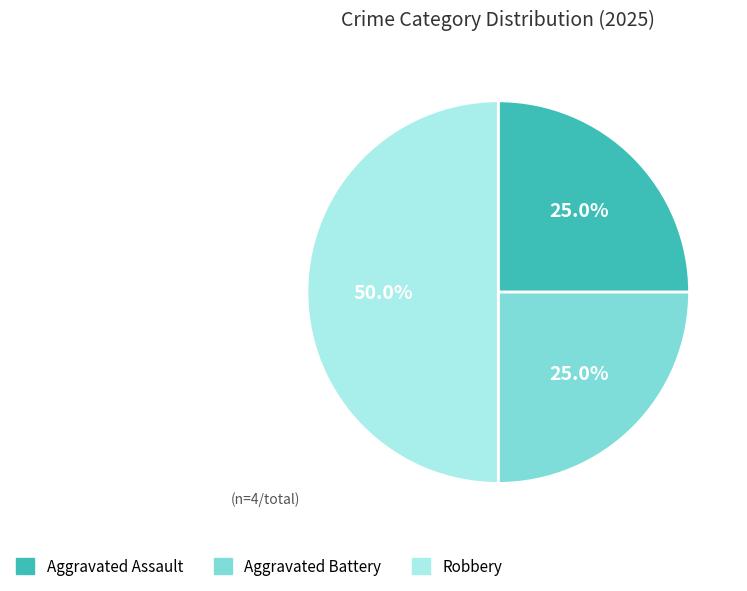

Which slice is the largest?

Robbery